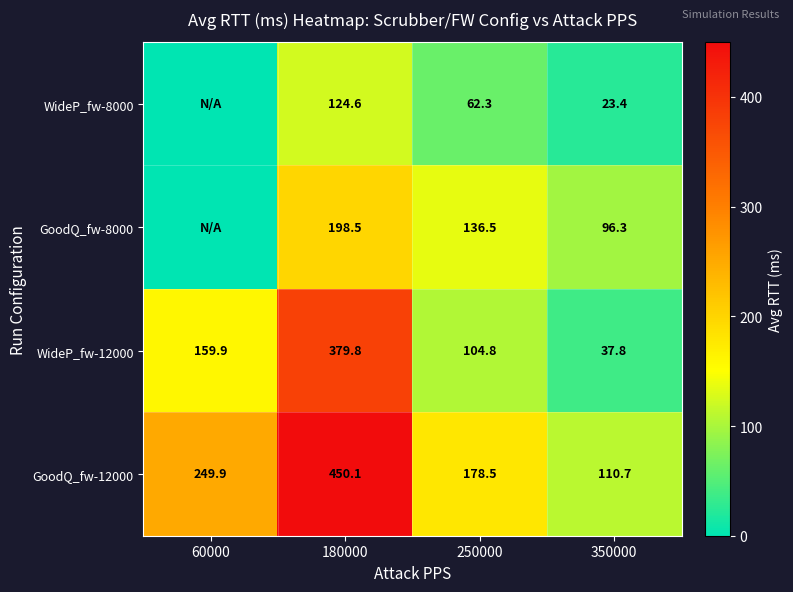

What is the total value across all series at 350000?

268.2